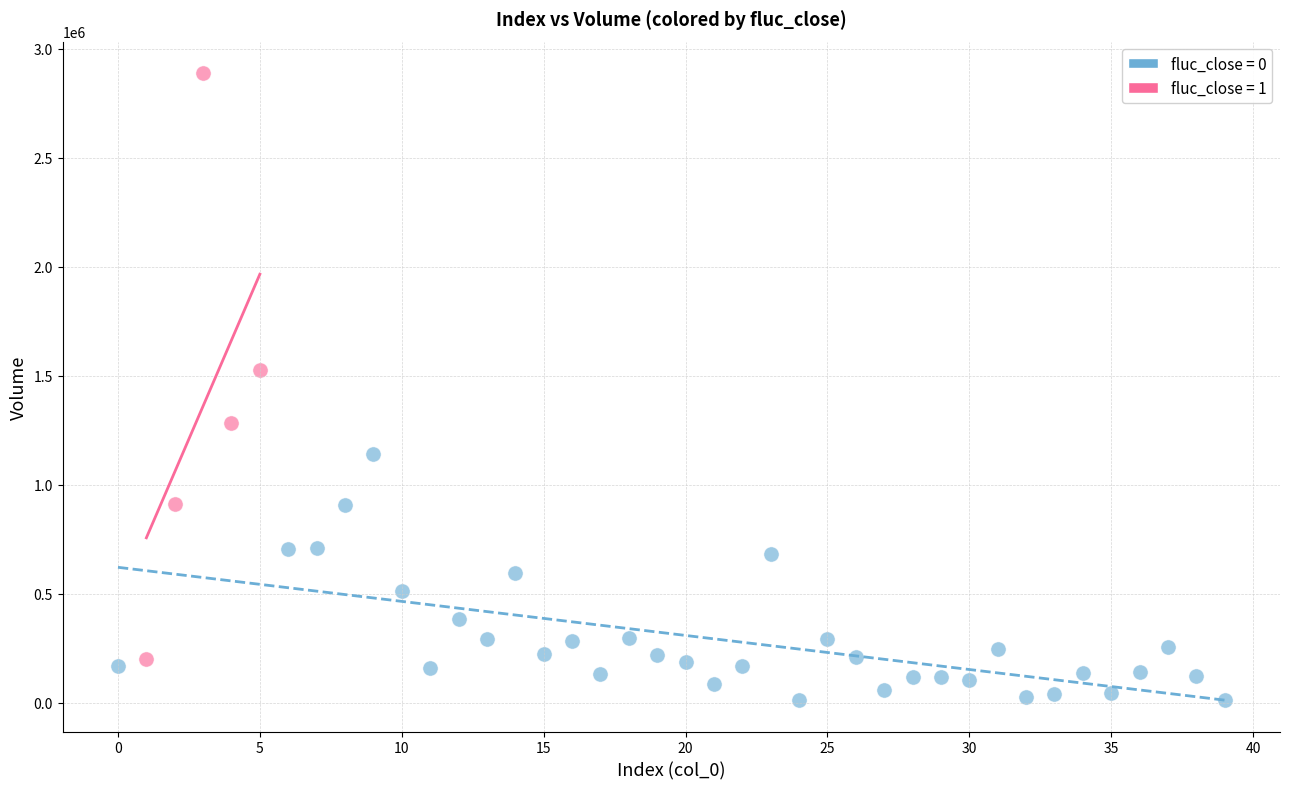

Which series reaches the minimum Y coordinate?

fluc_close = 0